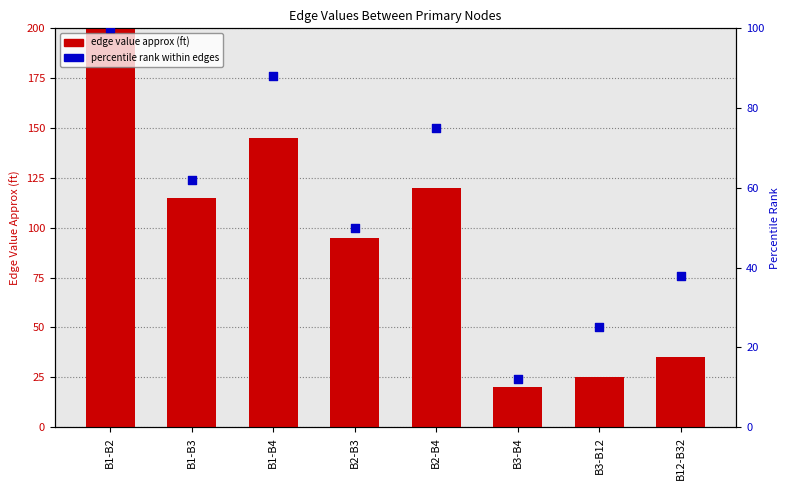

Which series has the widest spread of Y values?

edge value approx (ft)